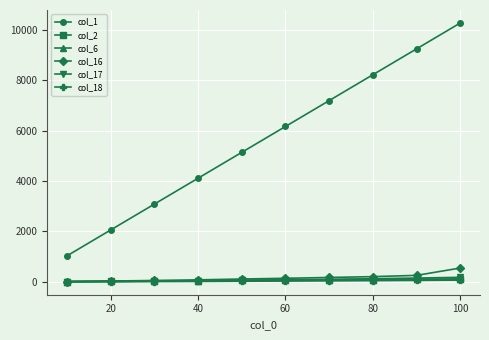

What is the difference between the maximum and minimum values in the col_6 series?

98.4